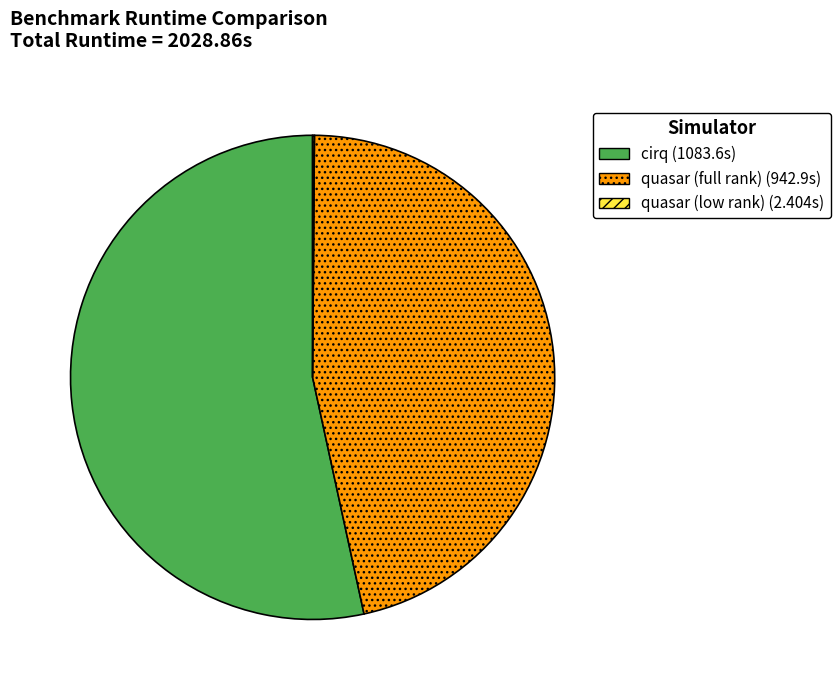

Combined, do cirq (1083.6s) and quasar (full rank) (942.9s) account for over 50%?

Yes